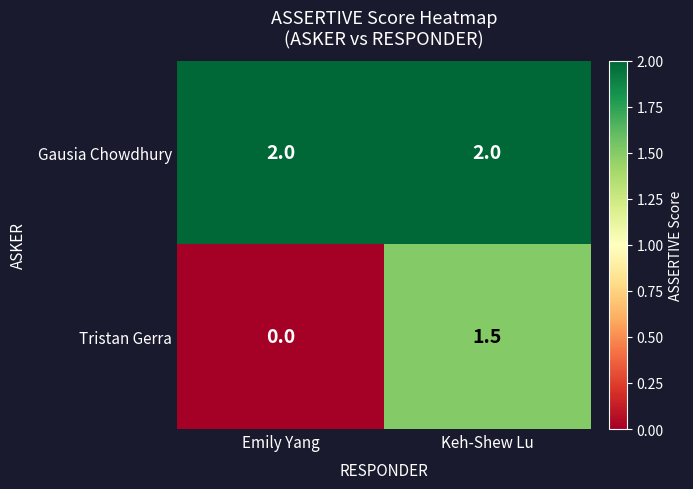

Rank the series by their average value, from lowest to highest.

Tristan Gerra, Gausia Chowdhury